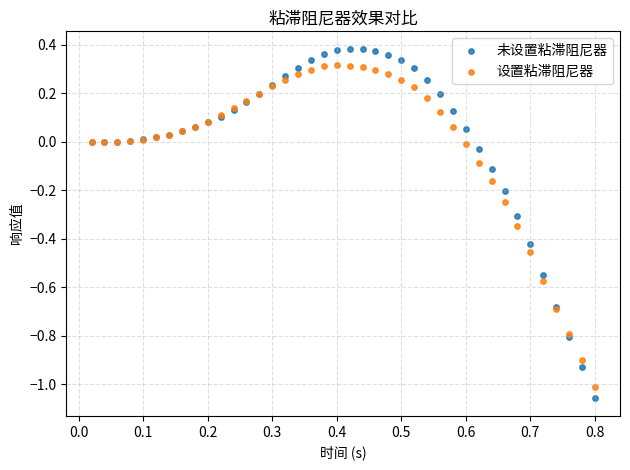

Which series has the largest Y range (max minus min)?

未设置粘滞阻尼器